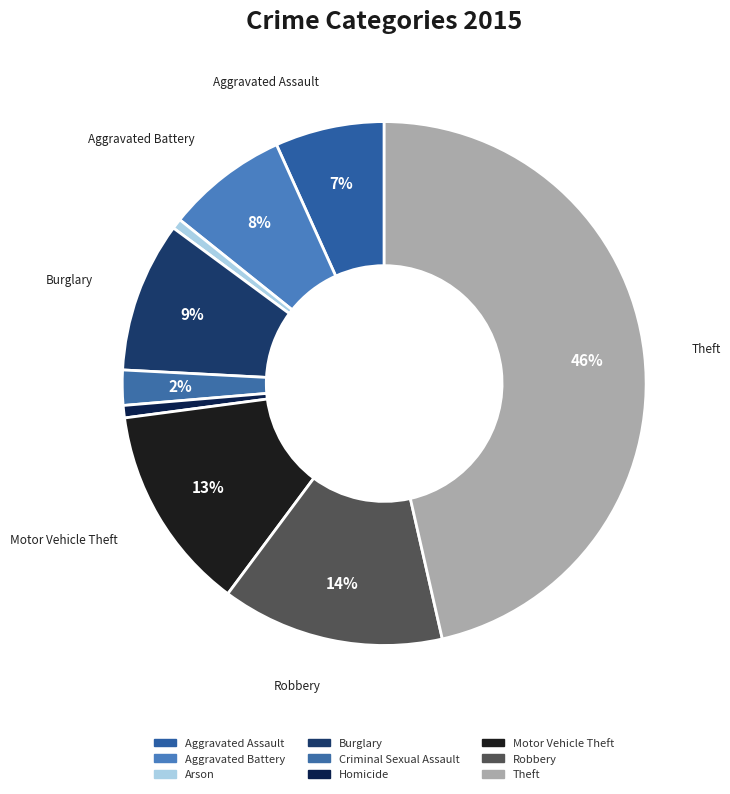

What percentage is the Burglary slice, to the nearest percent?

9%